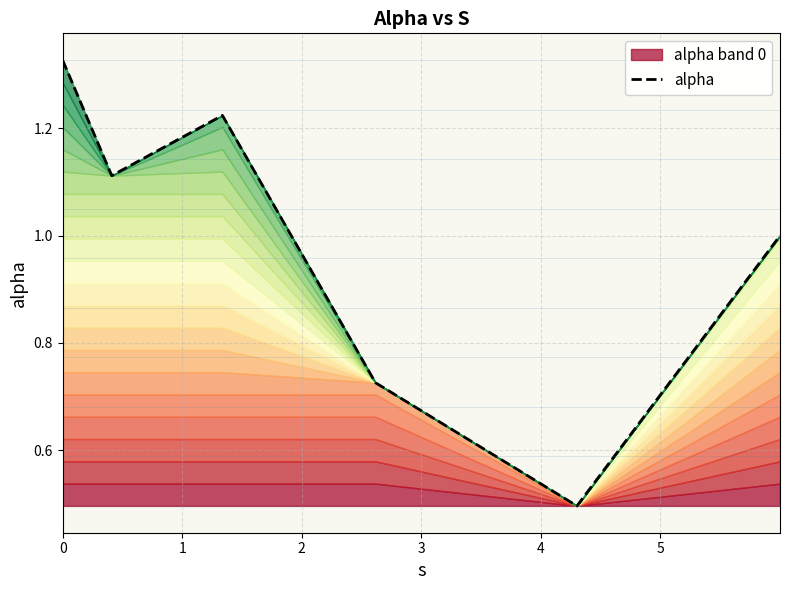

How many lines are shown in the chart?

1